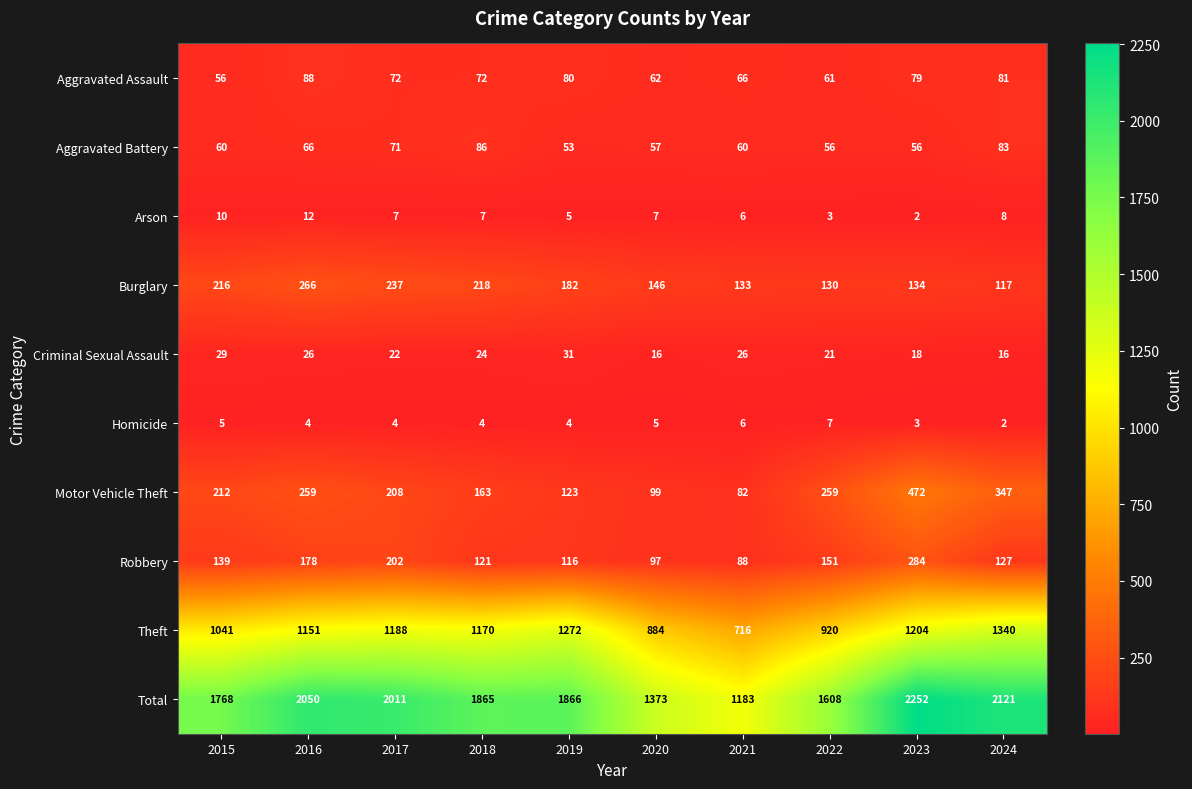

What is the minimum value shown in the chart?

2